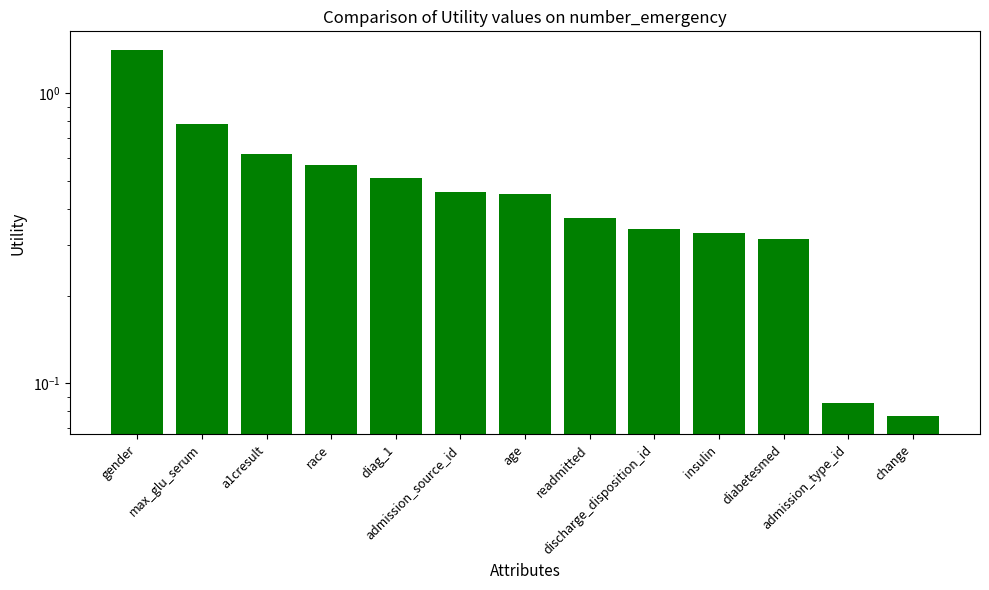

Rank the categories by value from highest to lowest.

gender, max_glu_serum, a1cresult, race, diag_1, admission_source_id, age, readmitted, discharge_disposition_id, insulin, diabetesmed, admission_type_id, change